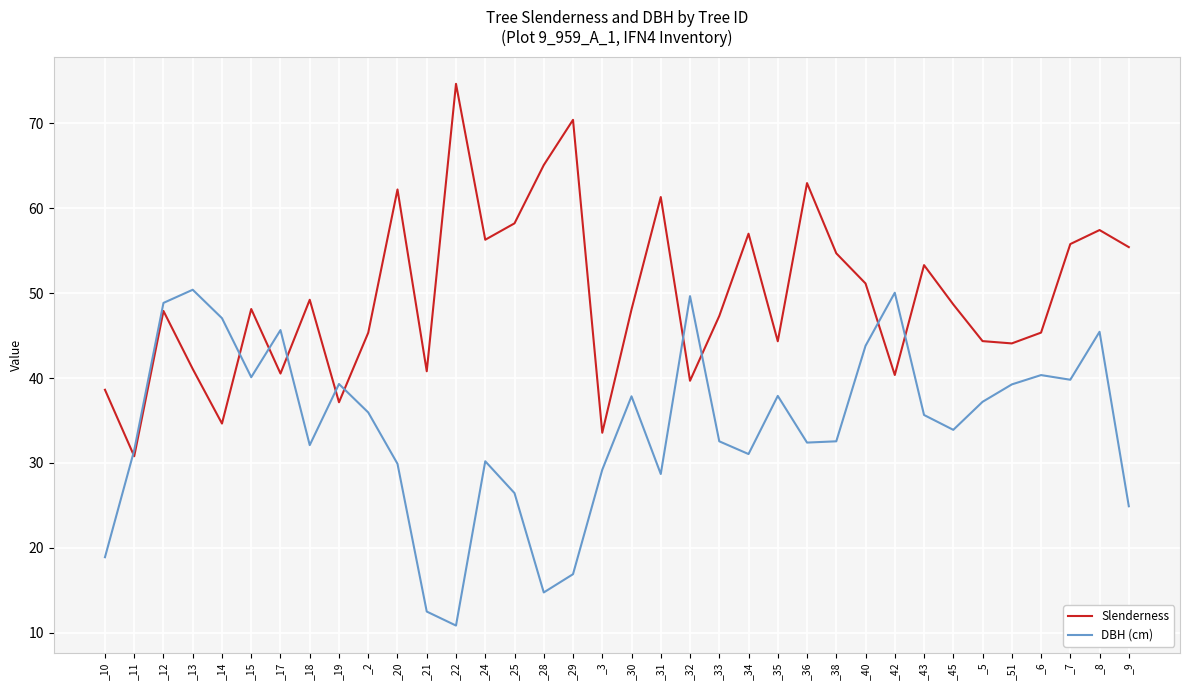

Is the value of Slenderness at _13 greater than the value of DBH (cm) at _28?

Yes